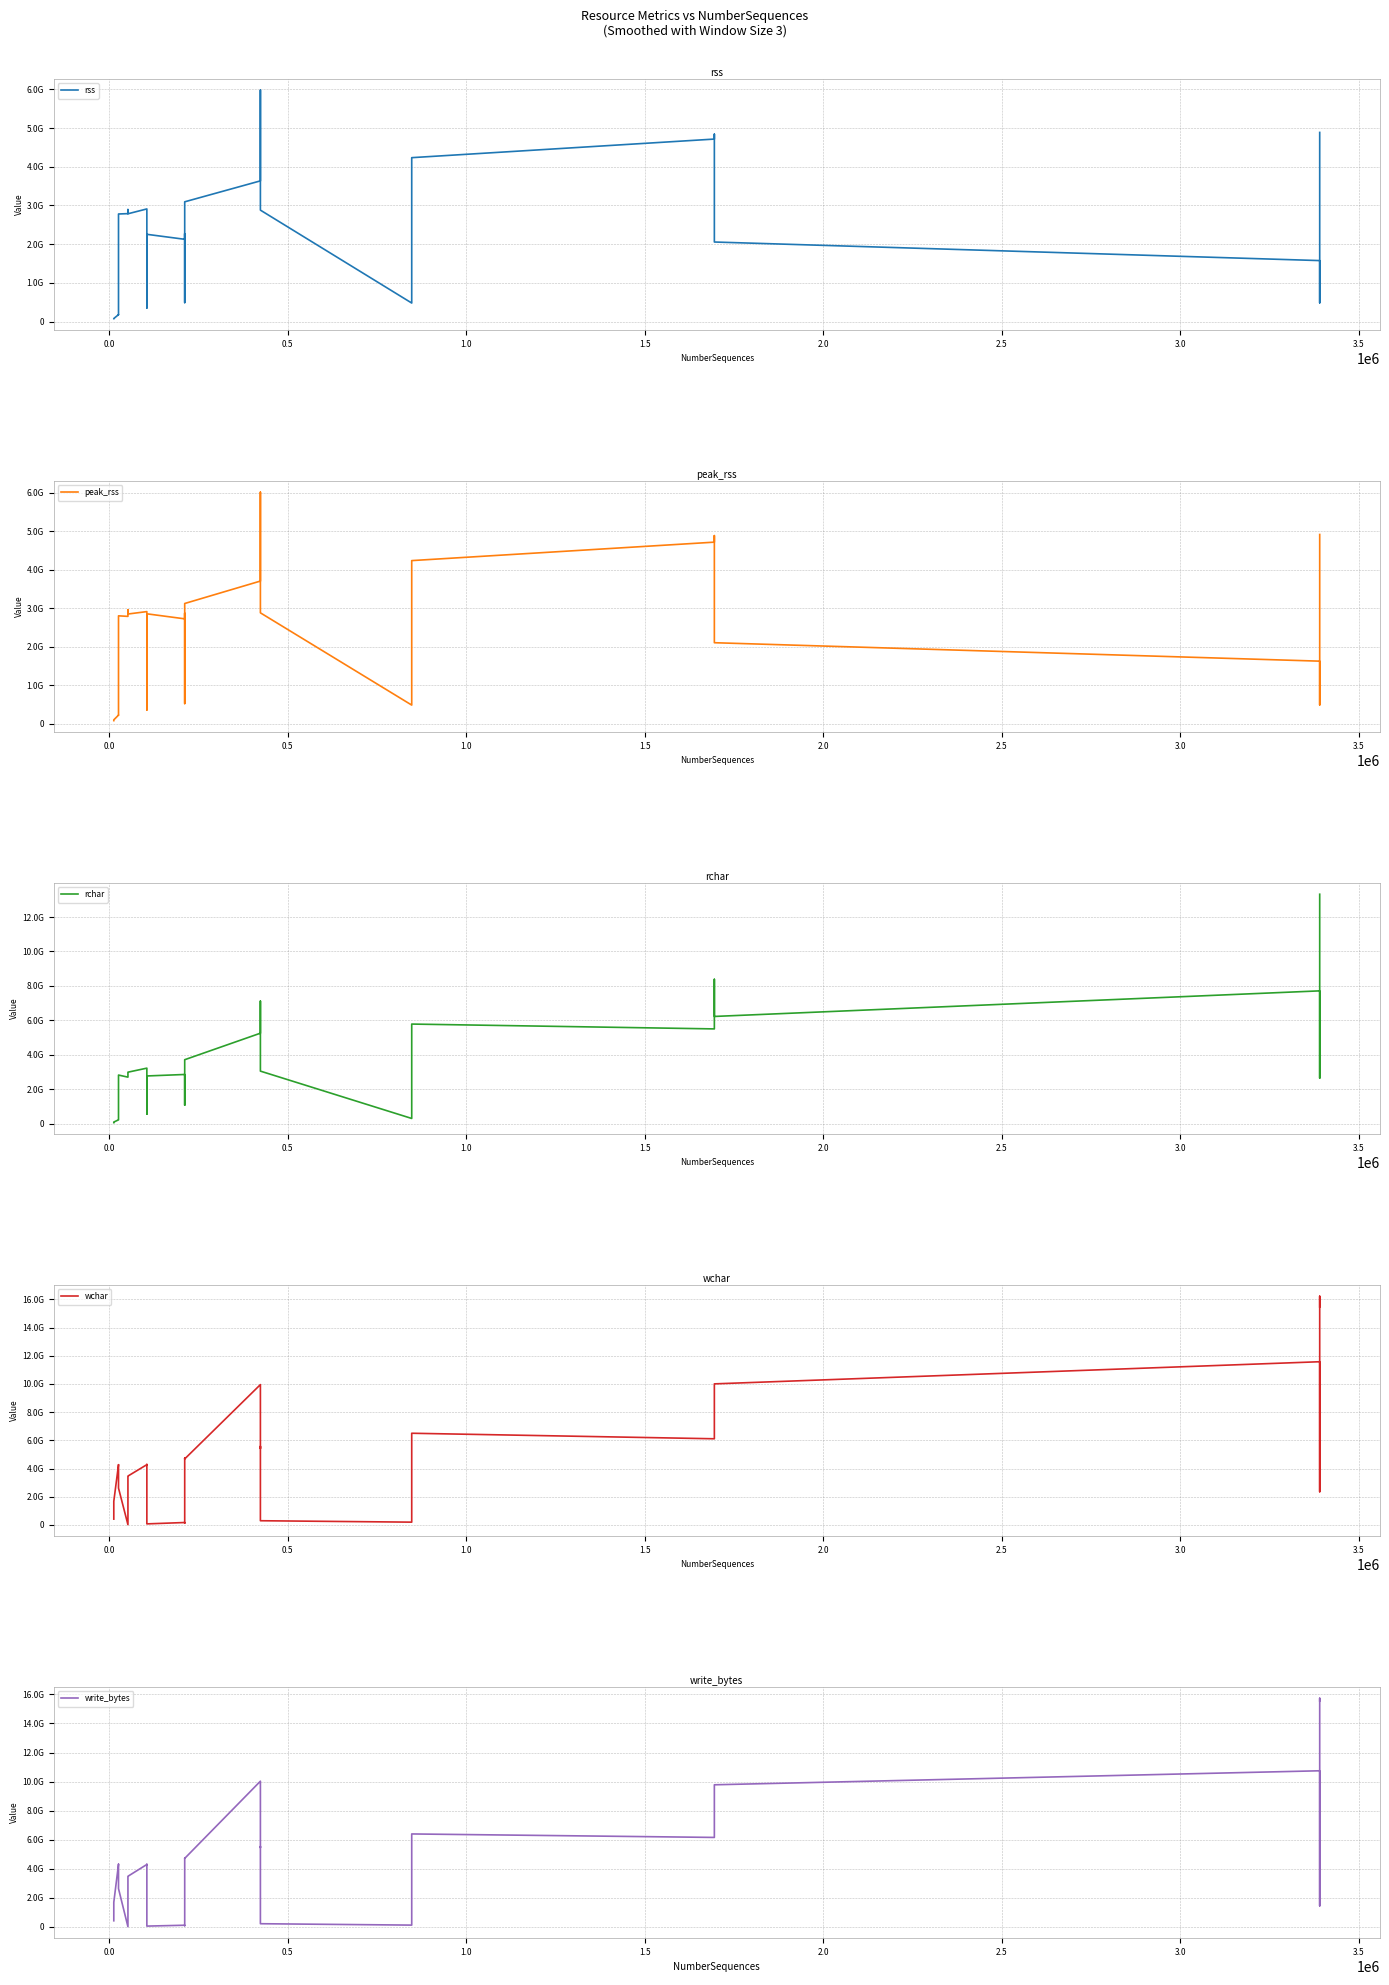

Rank the series by their maximum value, from highest to lowest.

wchar, write_bytes, rchar, peak_rss, rss